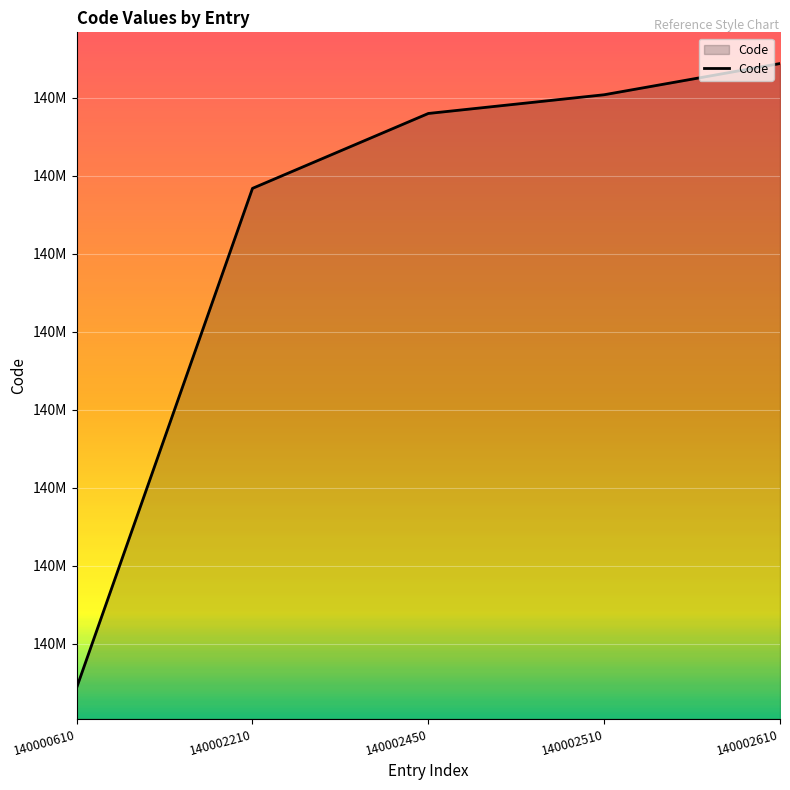

What is the value of the 4th point from the left?

140002510